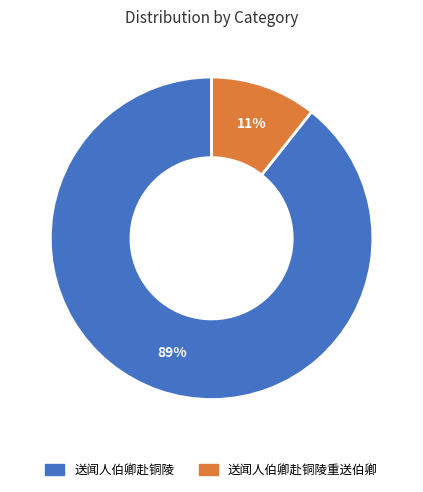

Is it true that 送闻人伯卿赴铜陵重送伯卿 is 16% of the pie?

False